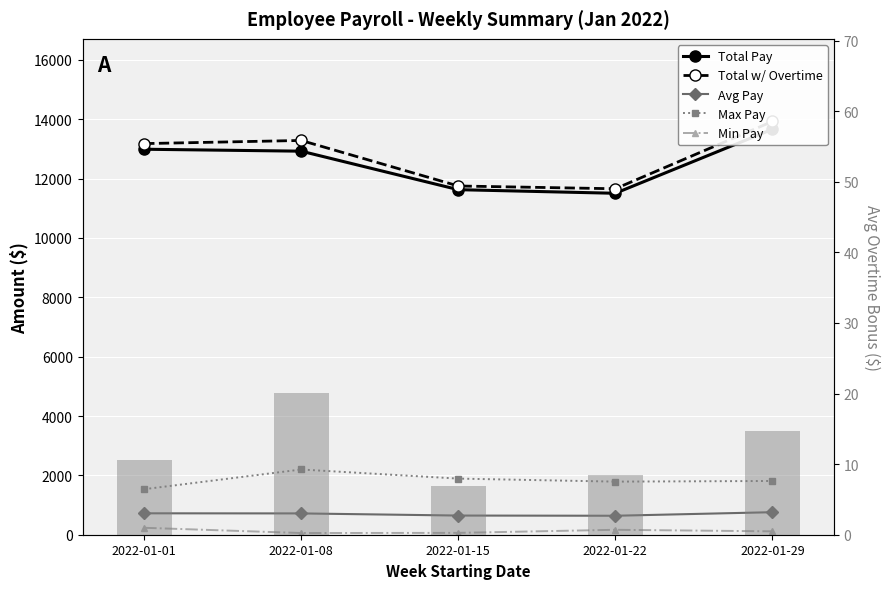

What is the difference between the maximum and minimum values in the Total Pay series?

2155.0